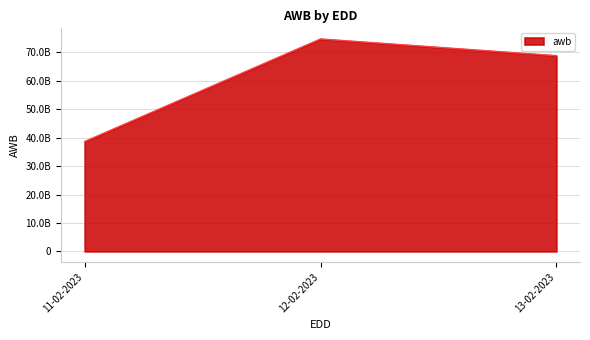

Which has a higher value, 11-02-2023 or 13-02-2023?

13-02-2023